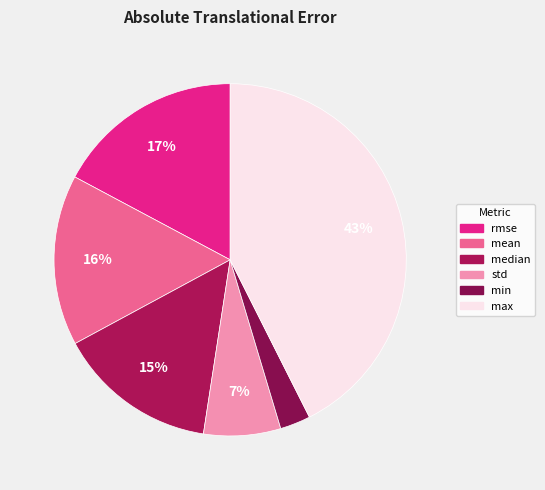

How many slices are in this pie chart?

6